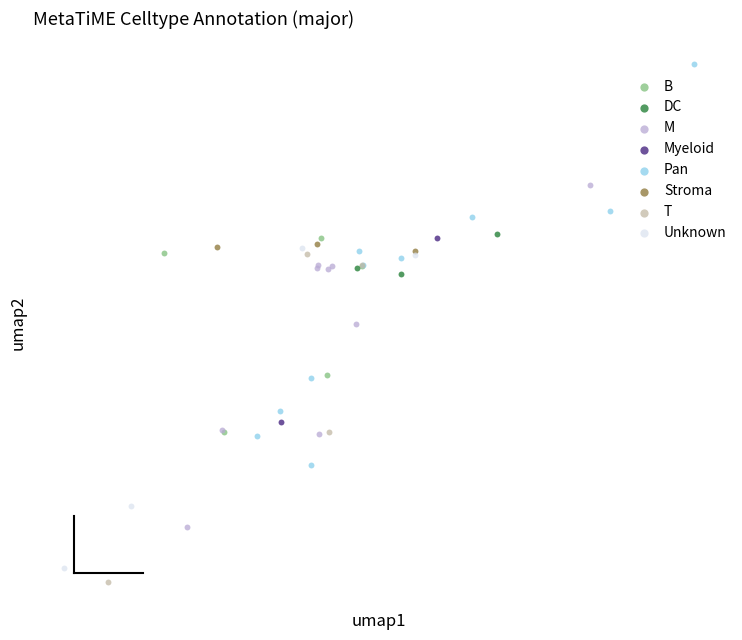

What are all the series names shown in the legend?

B, DC, M, Myeloid, Pan, Stroma, T, Unknown